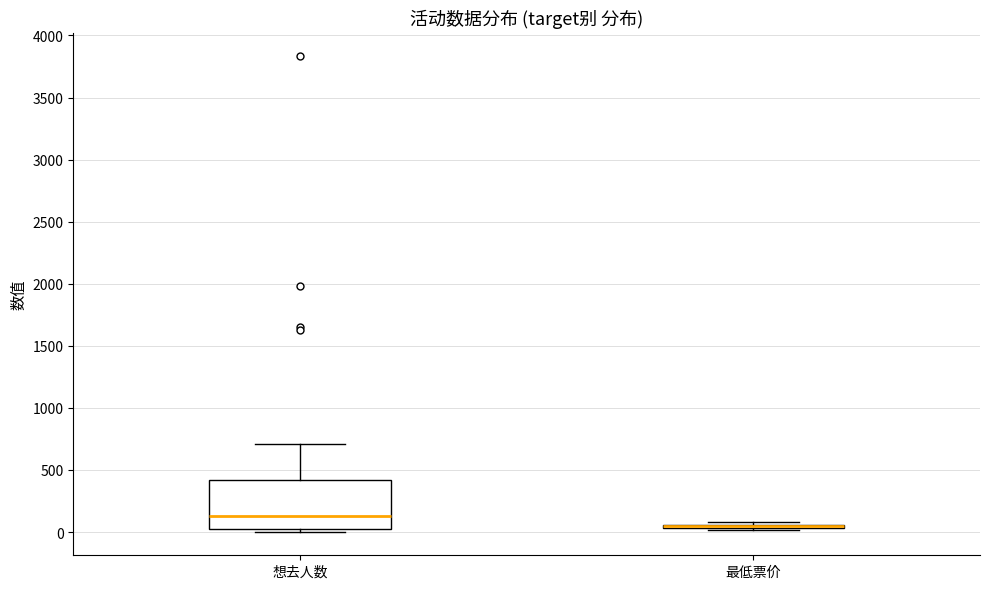

Where is the upper edge of the box for 想去人数 on the y-axis? The values are not printed on the chart, so give them approximately, as read against the axis.

400